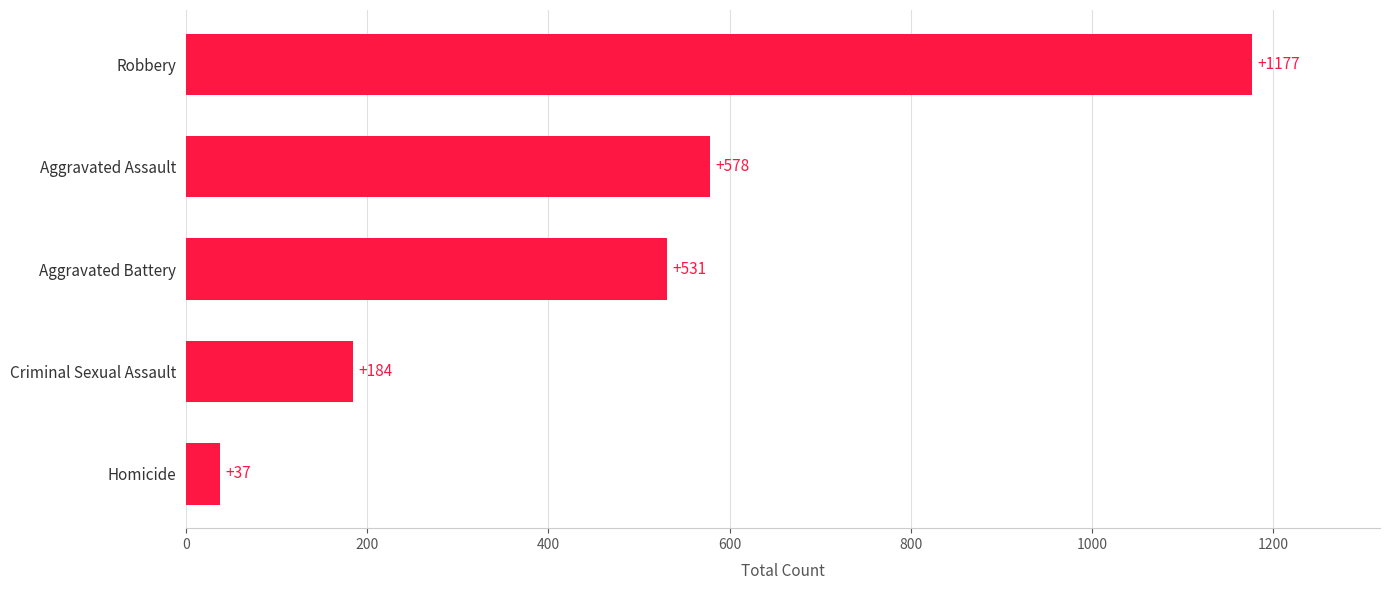

Which has a higher value, Aggravated Battery or Criminal Sexual Assault?

Aggravated Battery